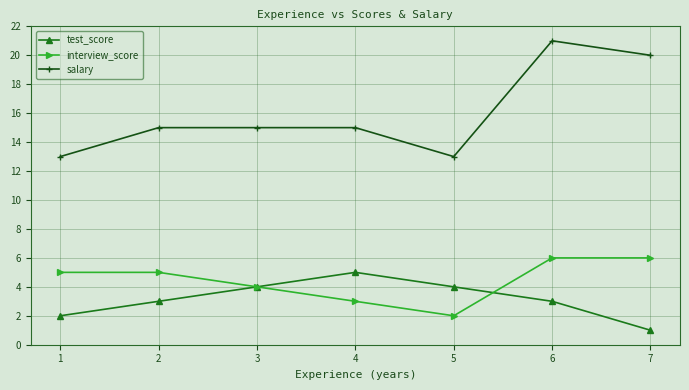

How many interior local peaks does the test_score series have?

1